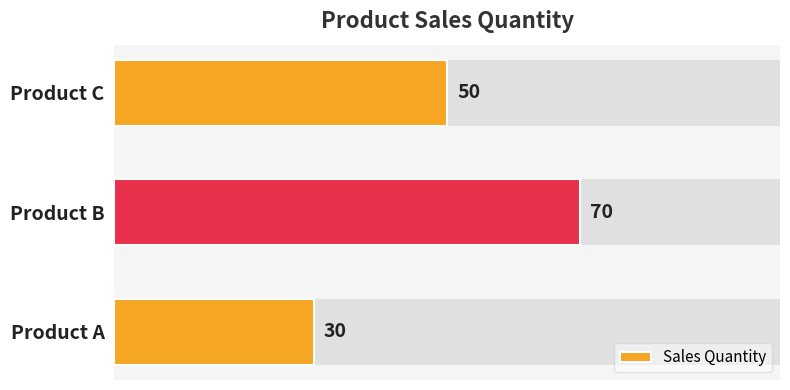

Reading left to right, extract all data points from this chart.

30	70	50